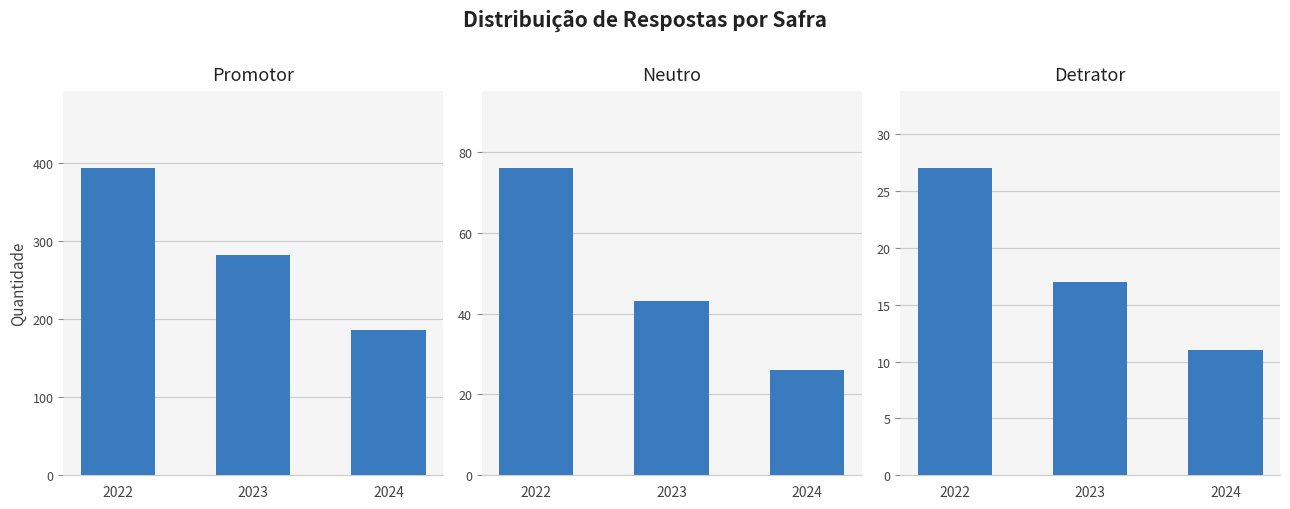

What is the value of the detrator bar at the 1st from the left?

27